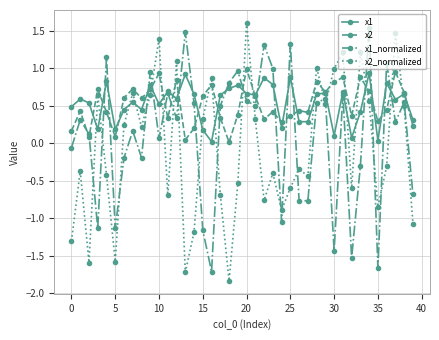

True or false: x1_normalized has more than 1 interior local peaks.

True